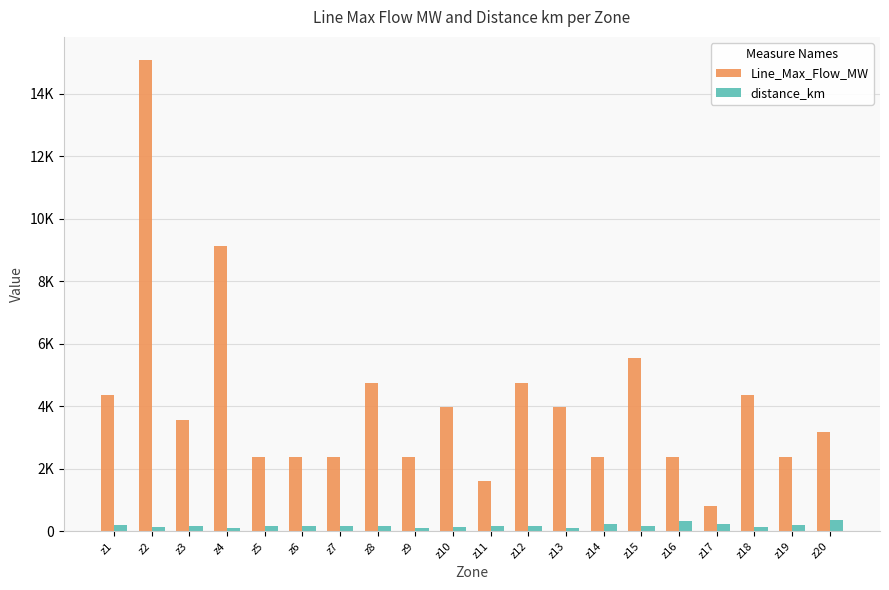

Does the chart contain stacked bars?

No